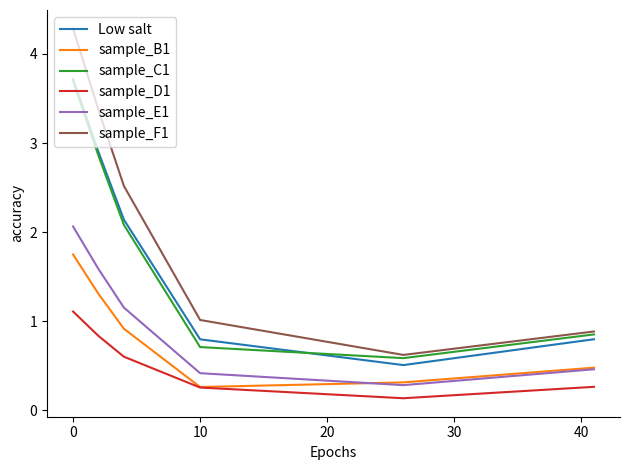

Which series has the largest total across all categories?

sample_F1